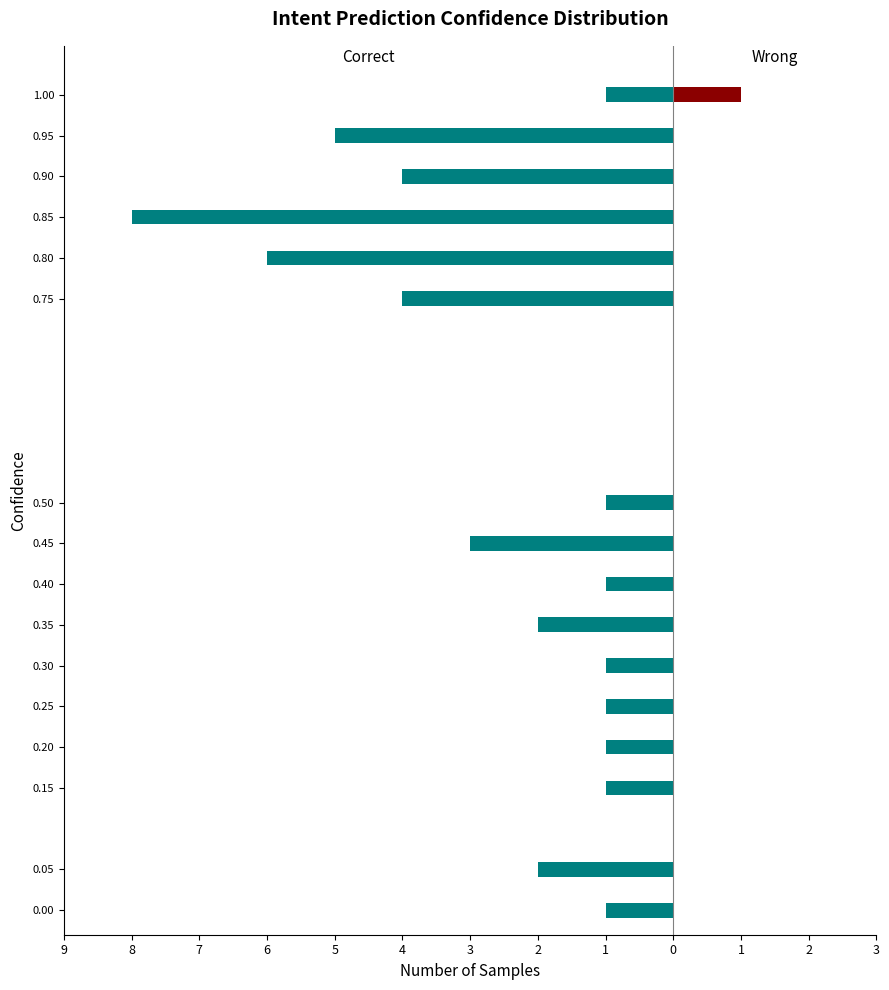

How many series are shown in this chart?

2